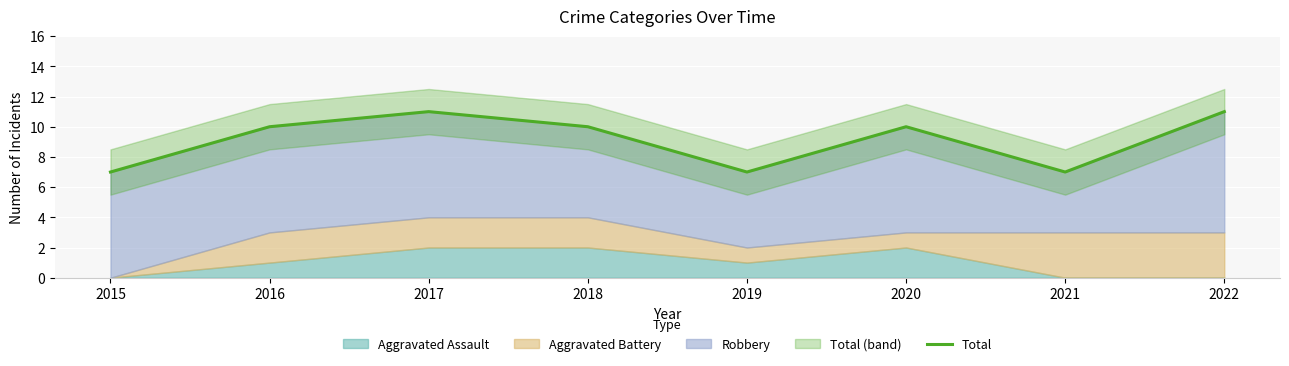

List the labels in order of value, smallest first.

2015, 2019, 2021, 2016, 2018, 2020, 2017, 2022